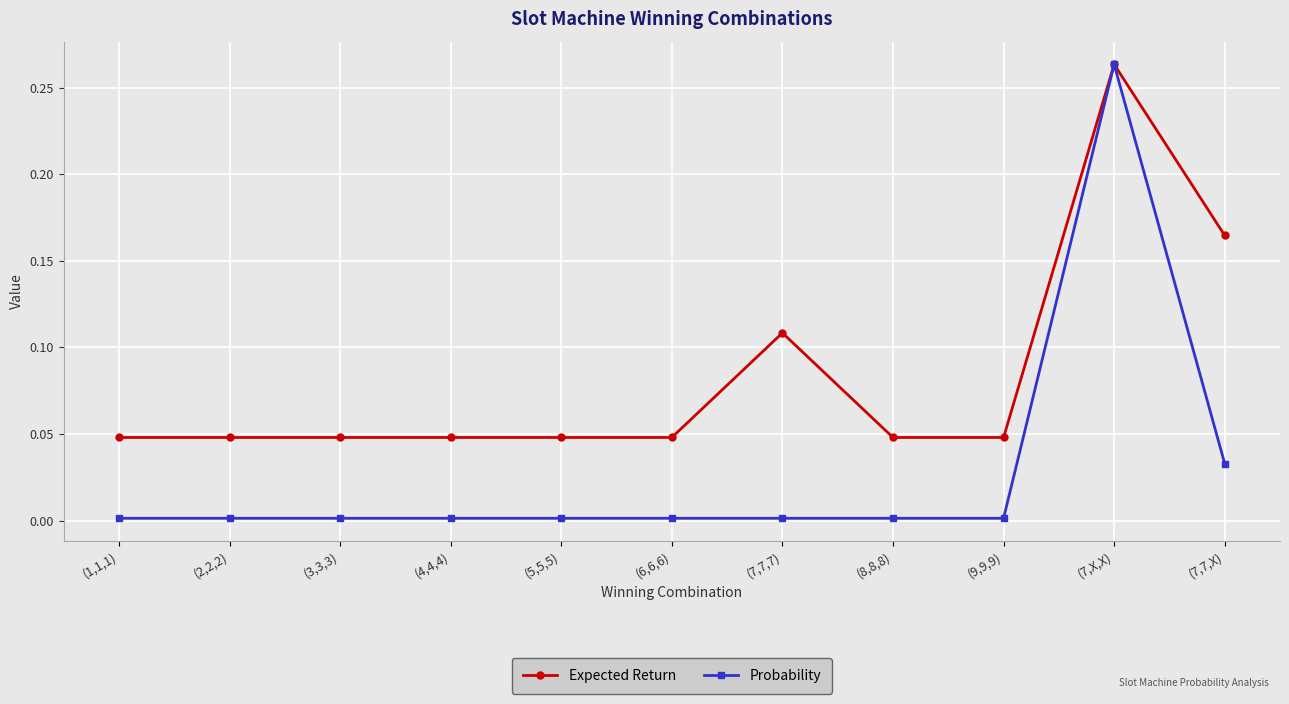

The value of Expected Return at (3,3,3) is 0.0. True or false?

True